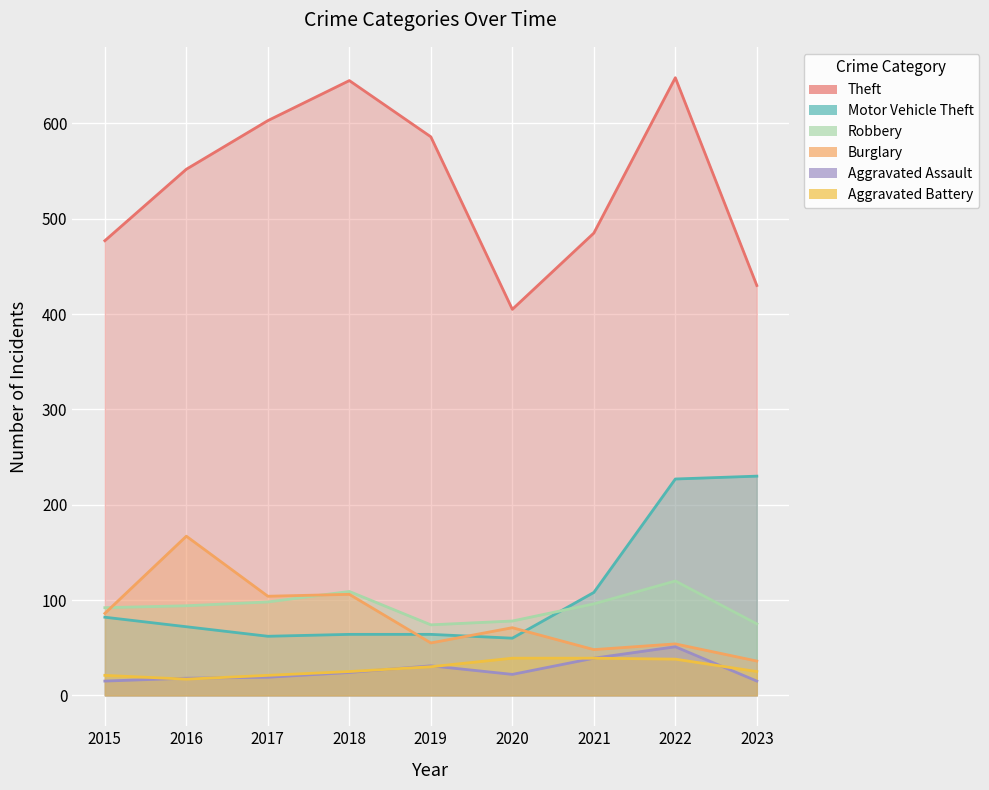

Read the Burglary value at 2021.

48